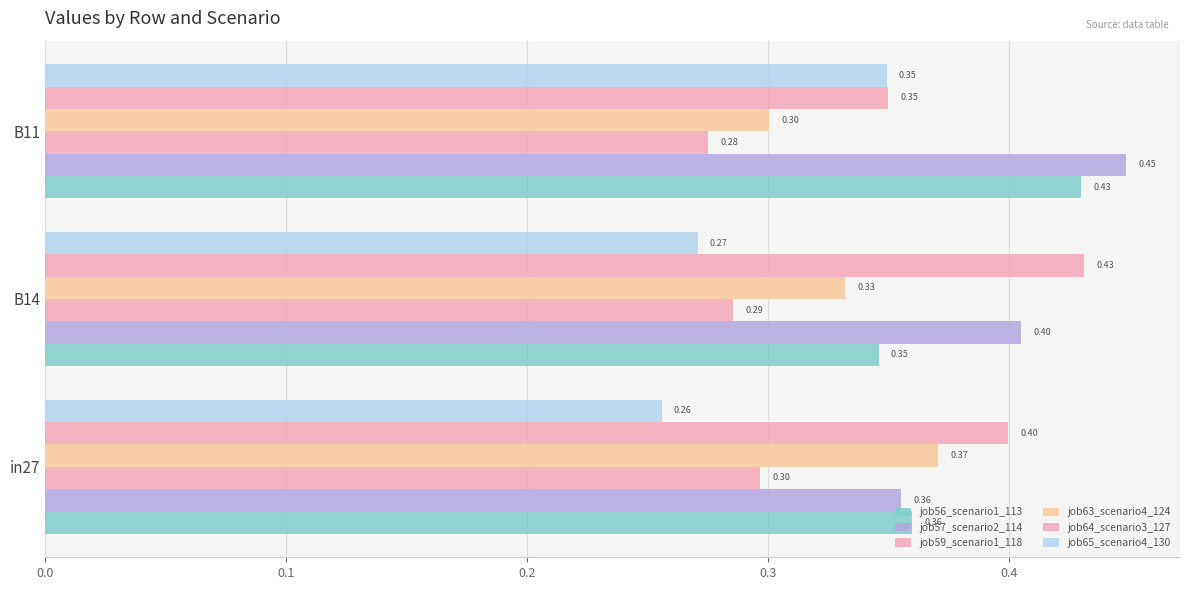

What is the average value of the job64_scenario3_127 series?

0.4